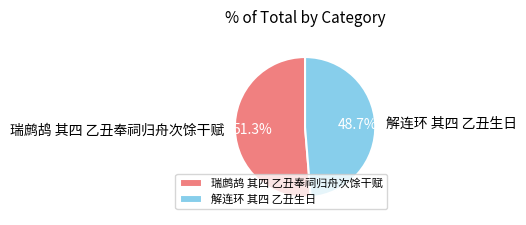

Which category has the smallest portion of the pie?

解连环 其四 乙丑生日